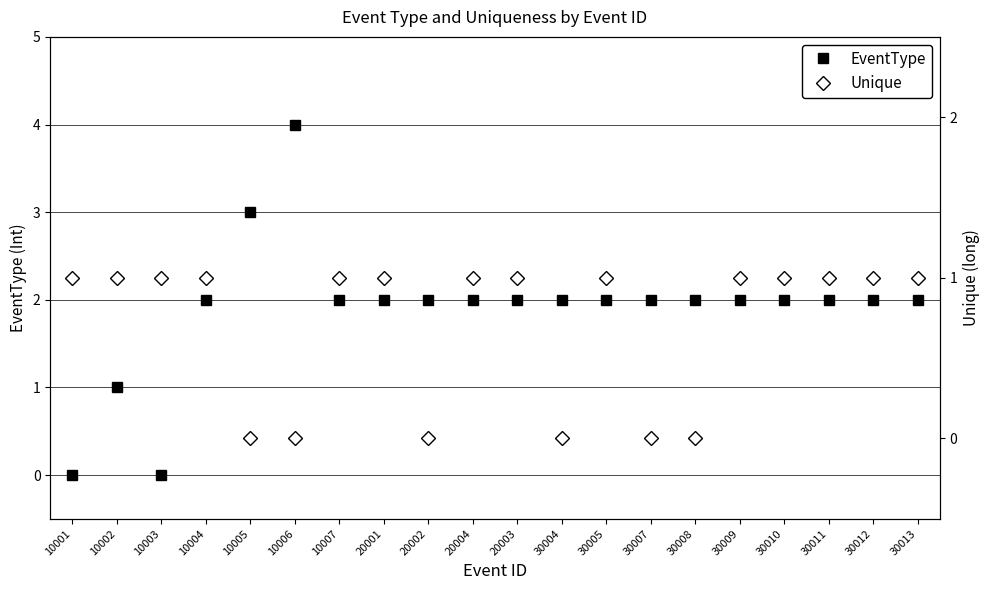

What is the label of the 13th point from the left?

30005